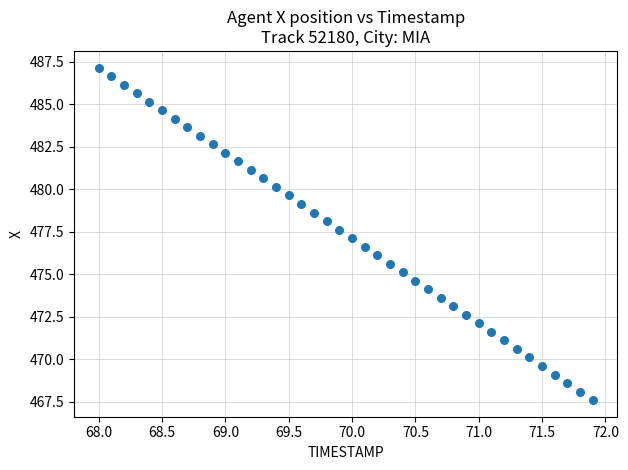

What is the range of Y values (max minus min)?

19.6